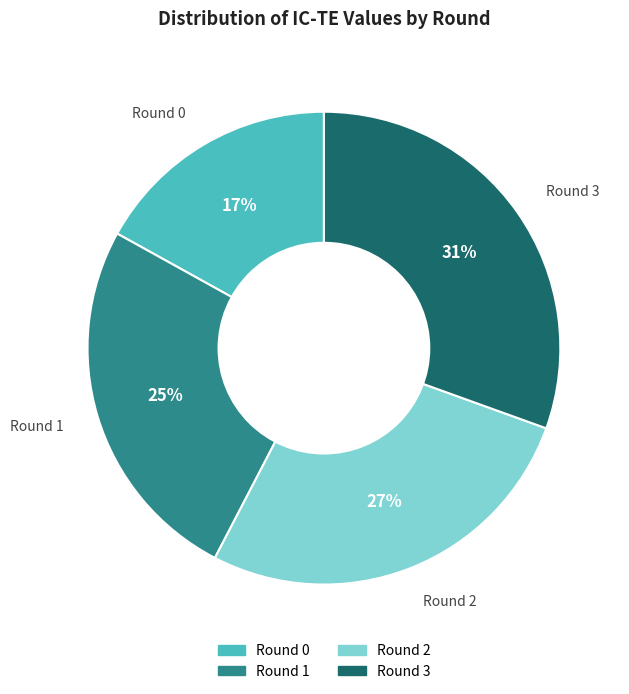

To the nearest percent, what is the average slice percentage?

25%